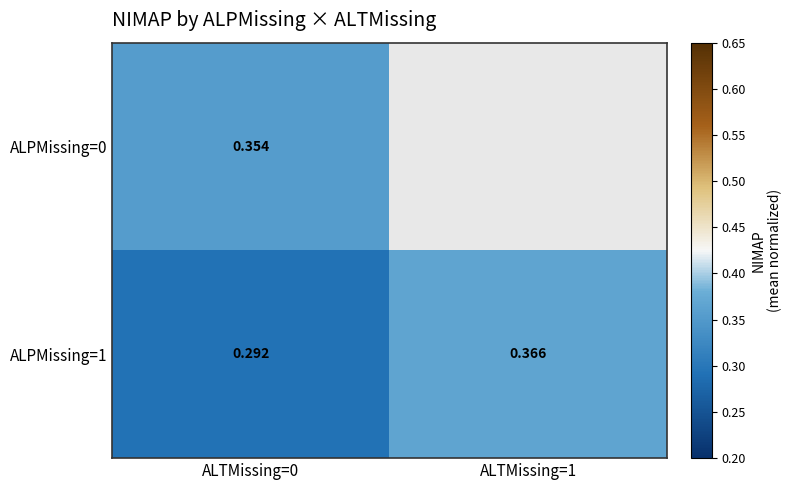

What is the average value of the ALPMissing=1 series?

0.3